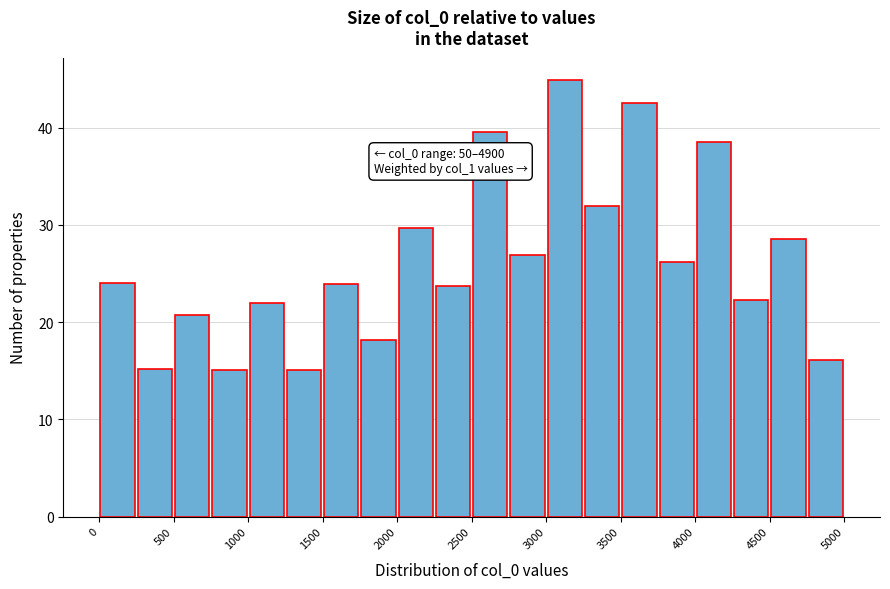

Over which range of the x-axis is the bar tallest?

3000 to 3250